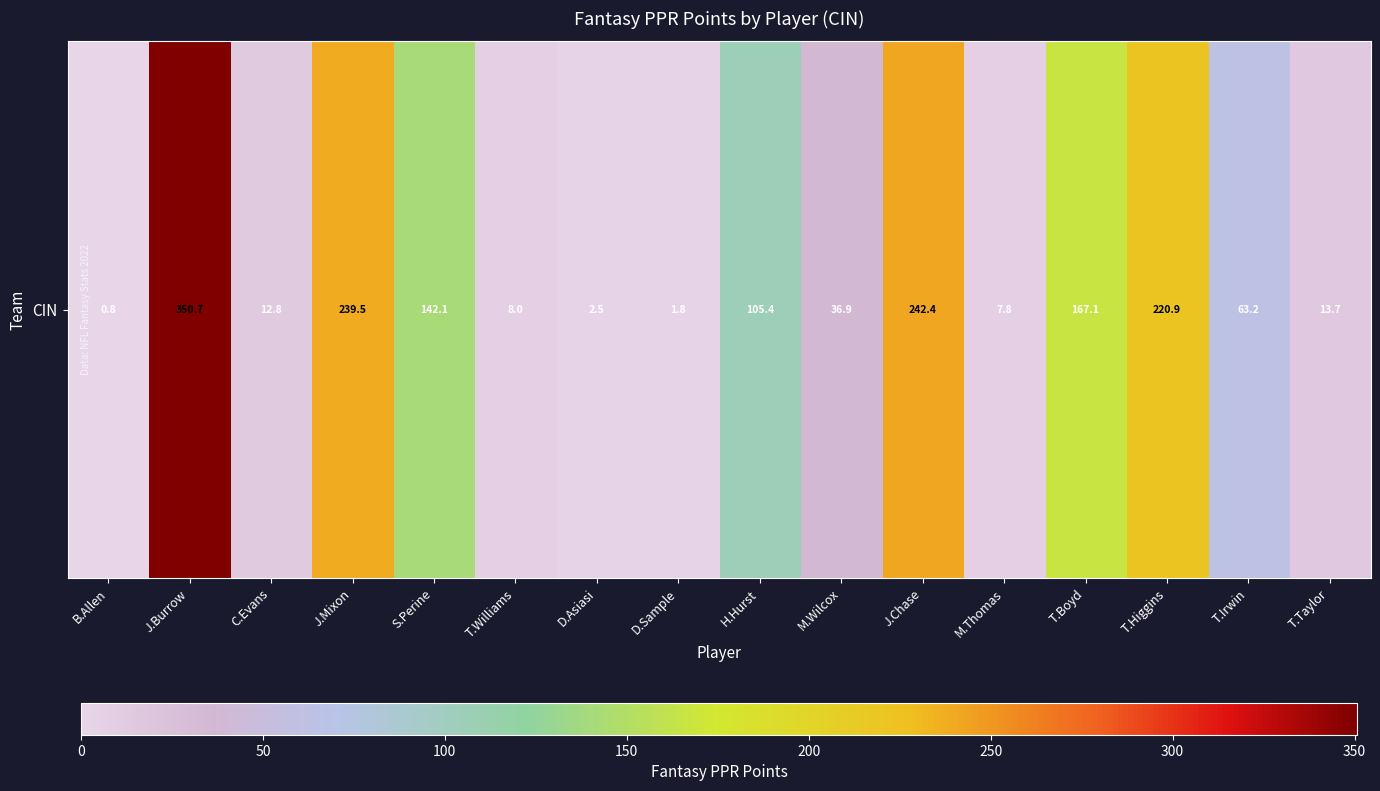

Rank the categories by value from lowest to highest.

B.Allen, D.Sample, D.Asiasi, M.Thomas, T.Williams, C.Evans, T.Taylor, M.Wilcox, T.Irwin, H.Hurst, S.Perine, T.Boyd, T.Higgins, J.Mixon, J.Chase, J.Burrow